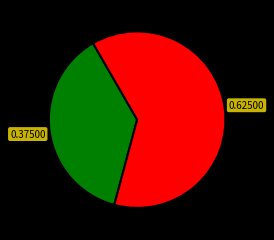

Is there any slice that represents more than half of the pie?

Yes